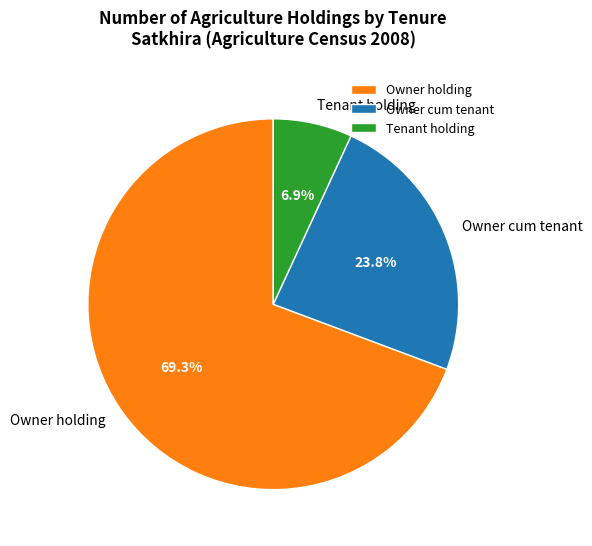

What percentage is the Owner holding slice, to the nearest percent?

69%